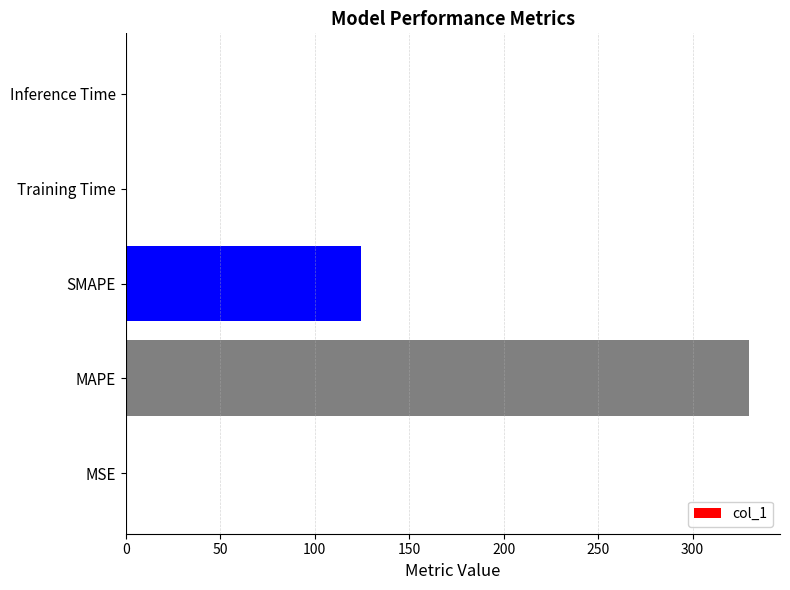

Where is the data nearest to the value 164?

SMAPE